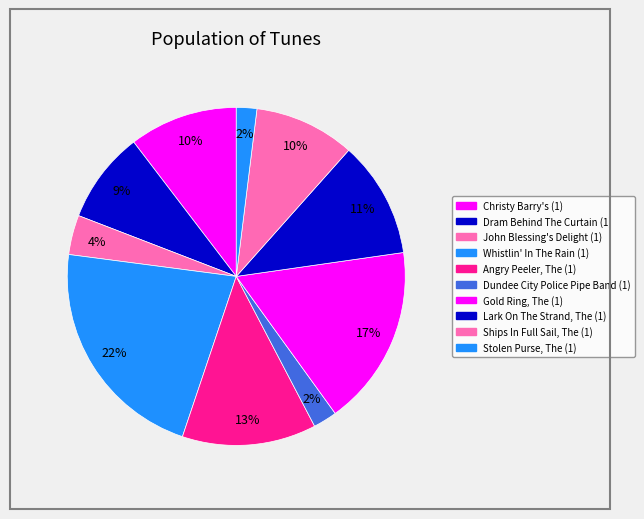

What is the ratio of the value at Ships In Full Sail, The (1) to the value at Christy Barry's (1)?

0.9